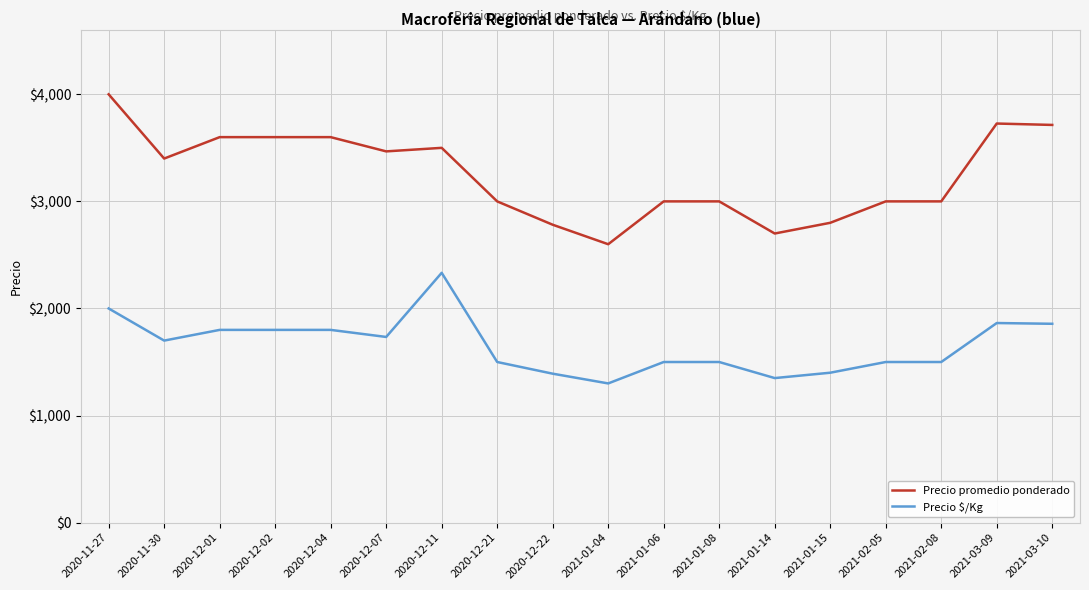

What is the minimum value for Precio $/Kg?

1300